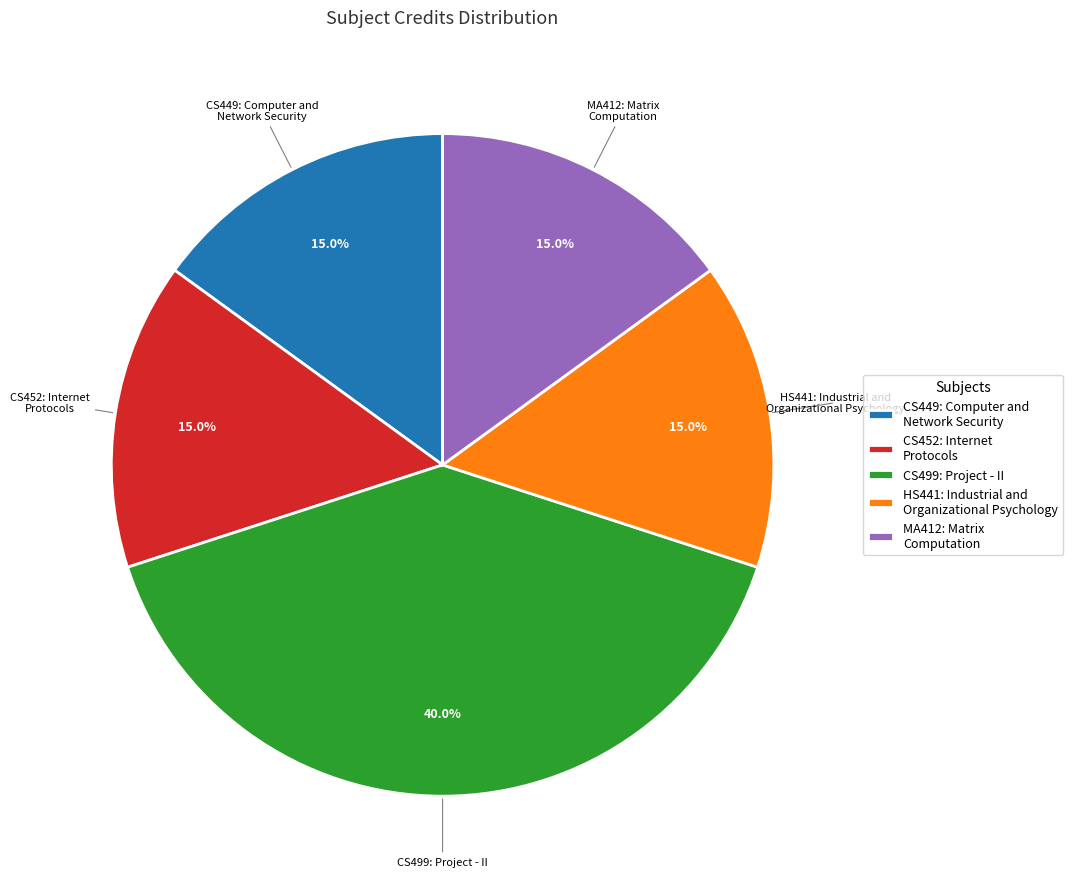

Approximately how many times larger is the value at CS452: Internet Protocols compared to MA412: Matrix Computation?

1.0